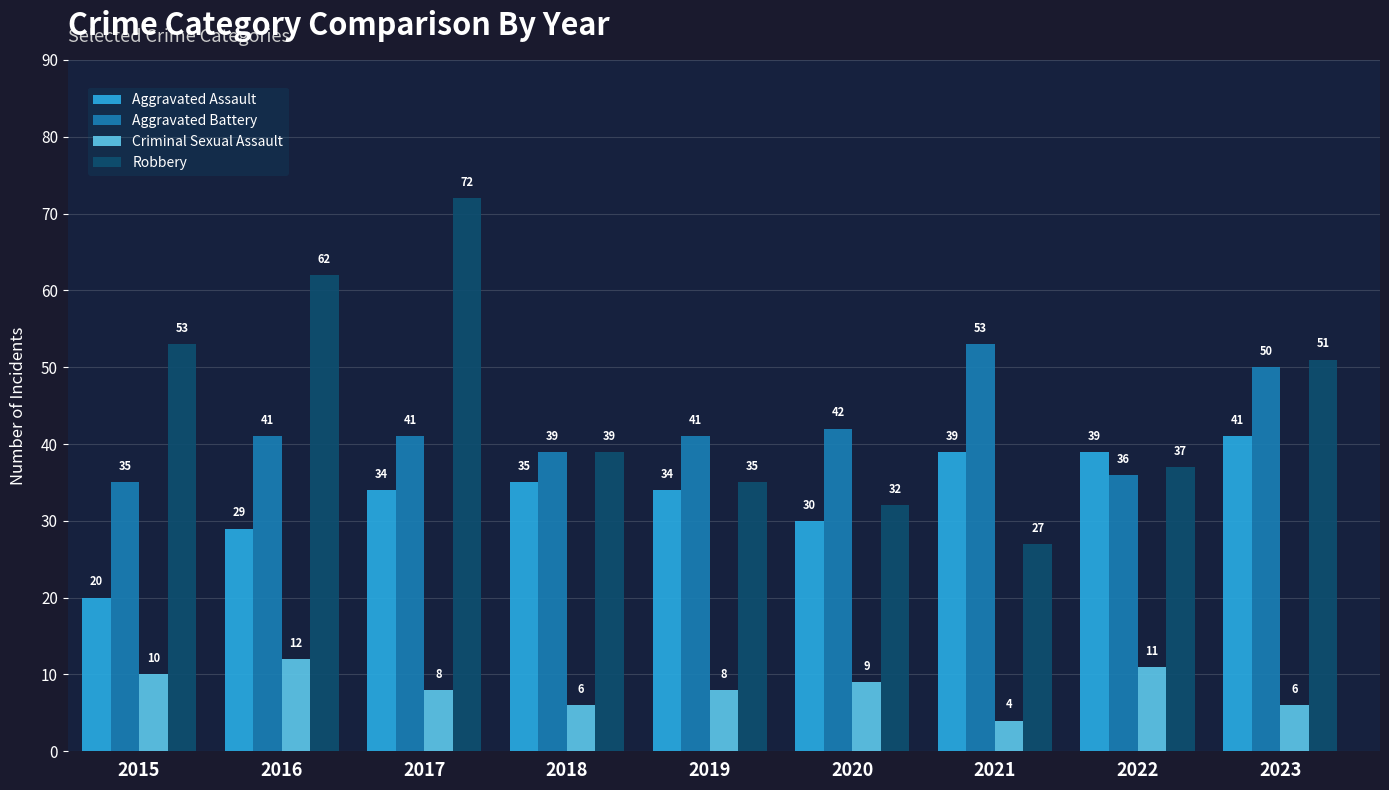

What is the value of the Criminal Sexual Assault bar at the 7th from the left?

4